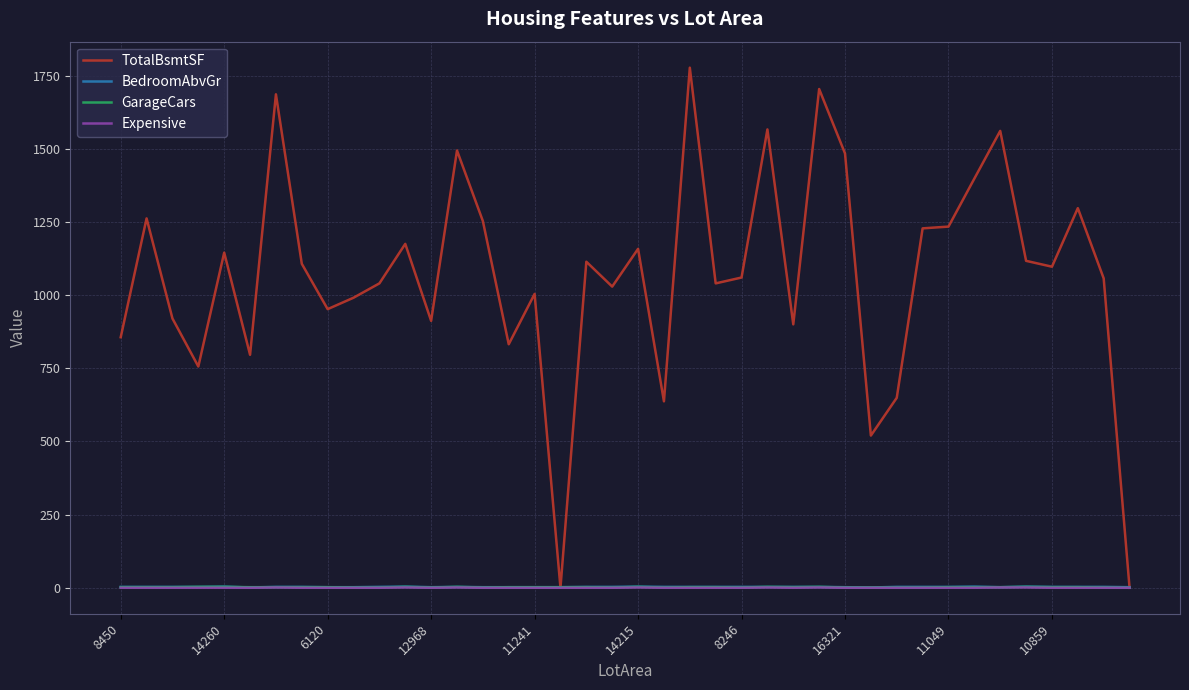

Which series has the largest total across all categories?

TotalBsmtSF